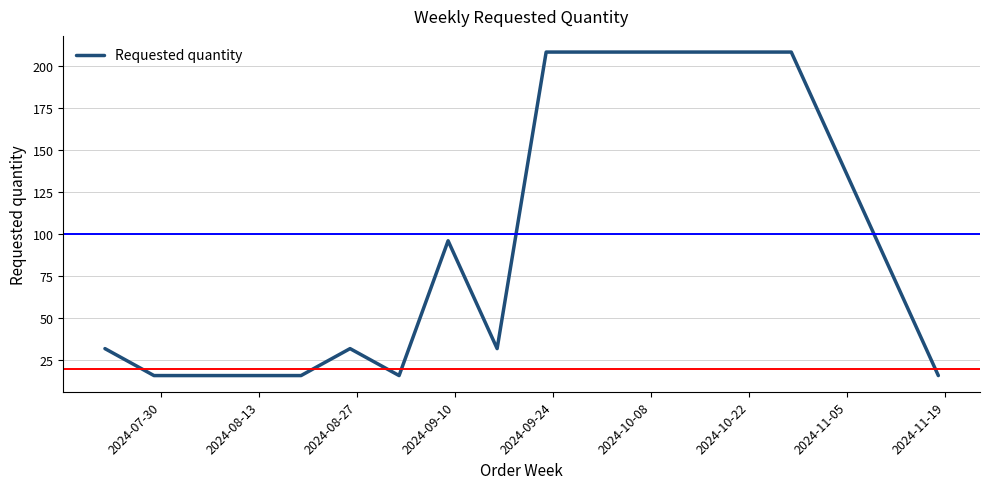

What is the difference between the maximum and minimum values?

192